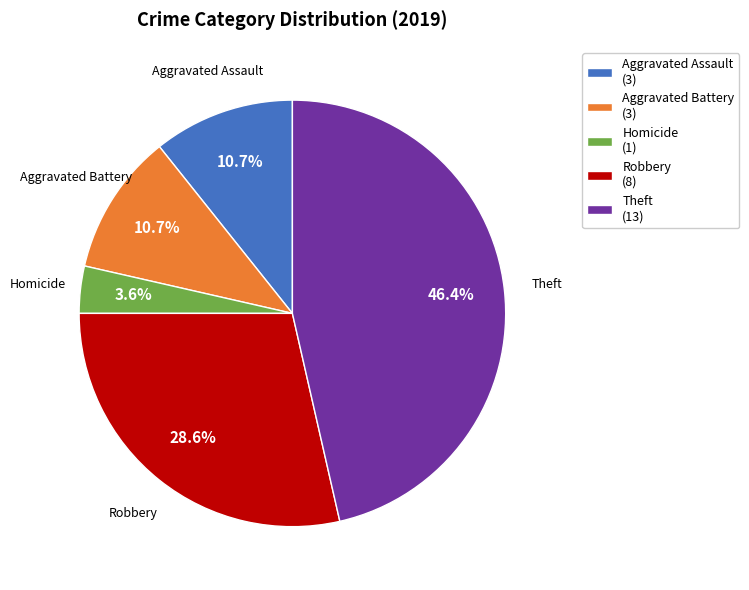

Which has a higher value, Theft (13) or Robbery (8)?

Theft (13)